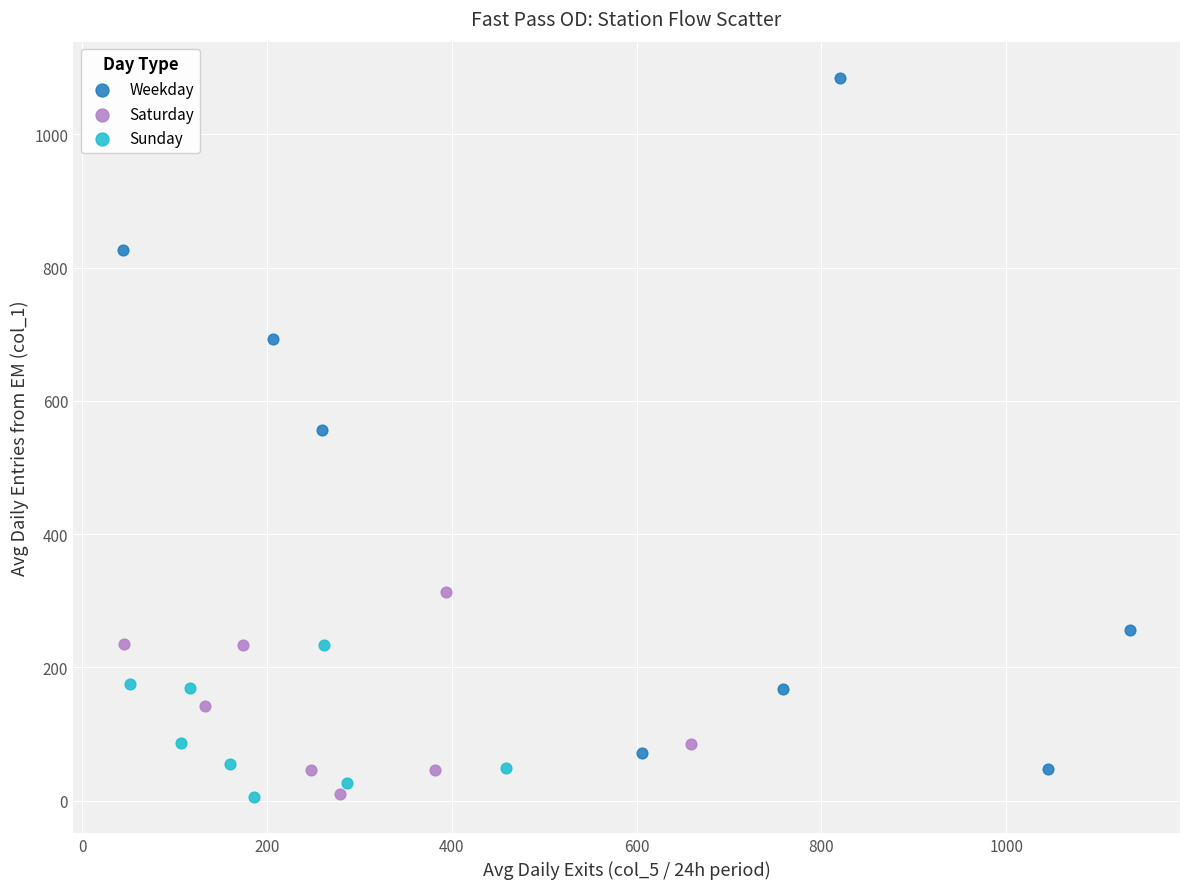

Which series has the largest Y range (max minus min)?

Weekday